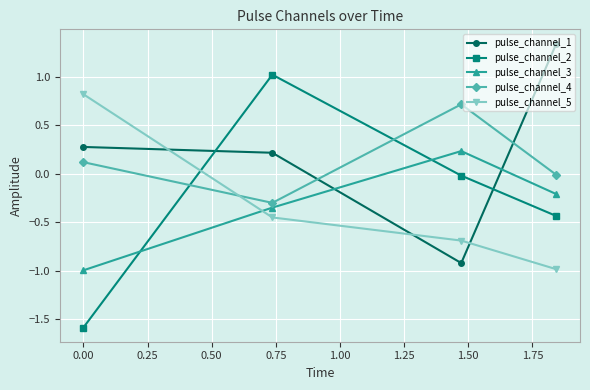

Which series has the largest range (max minus min)?

pulse_channel_2